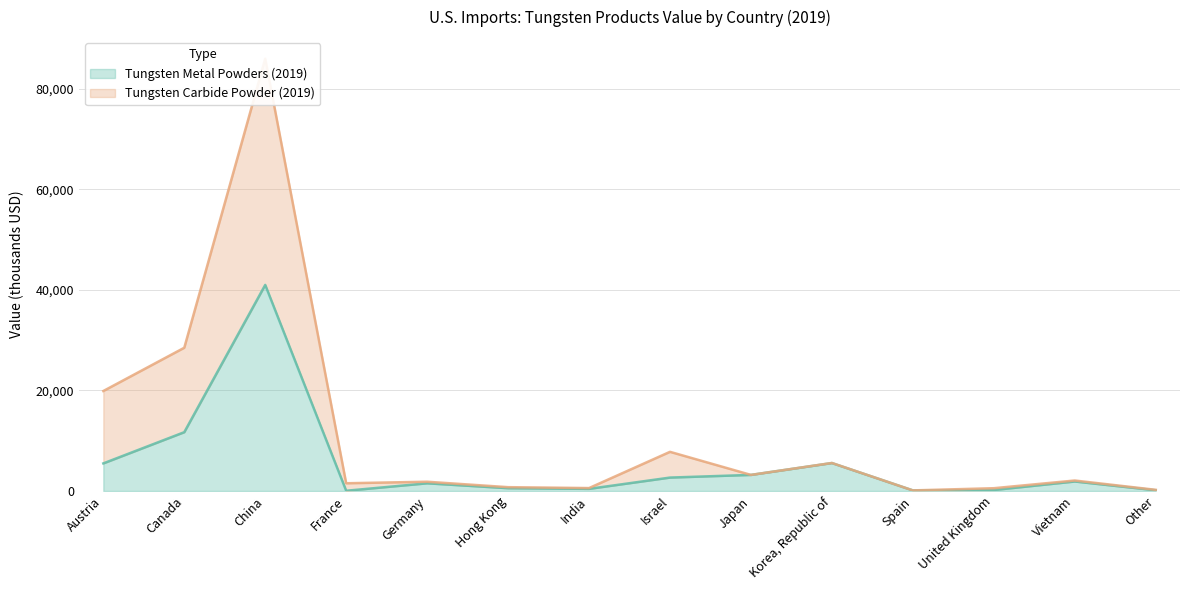

True or false: Tungsten Metal Powders (2019) and Tungsten Carbide Powder (2019) intersect in this chart.

False